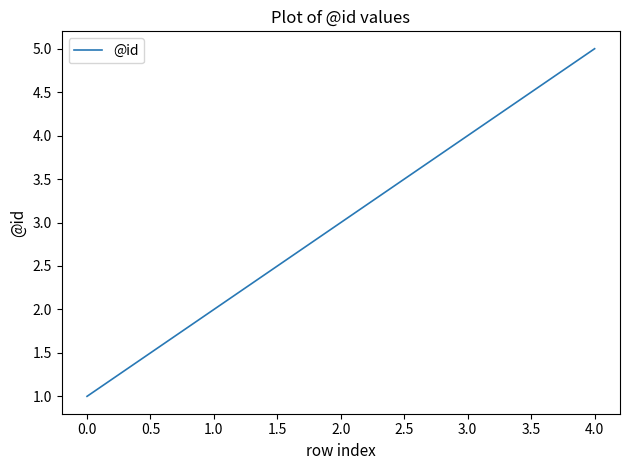

What position from the left is 1.0?

2